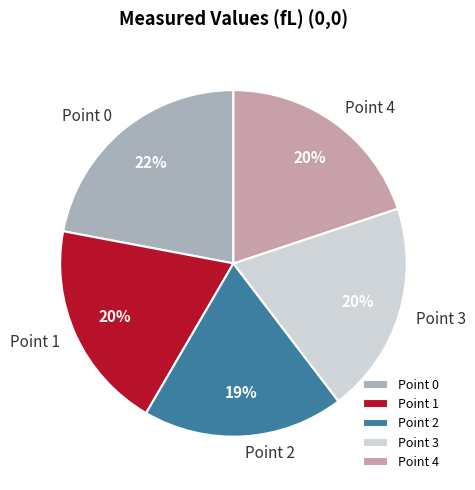

The Point 2 slice represents 5% of the pie. True or false?

False